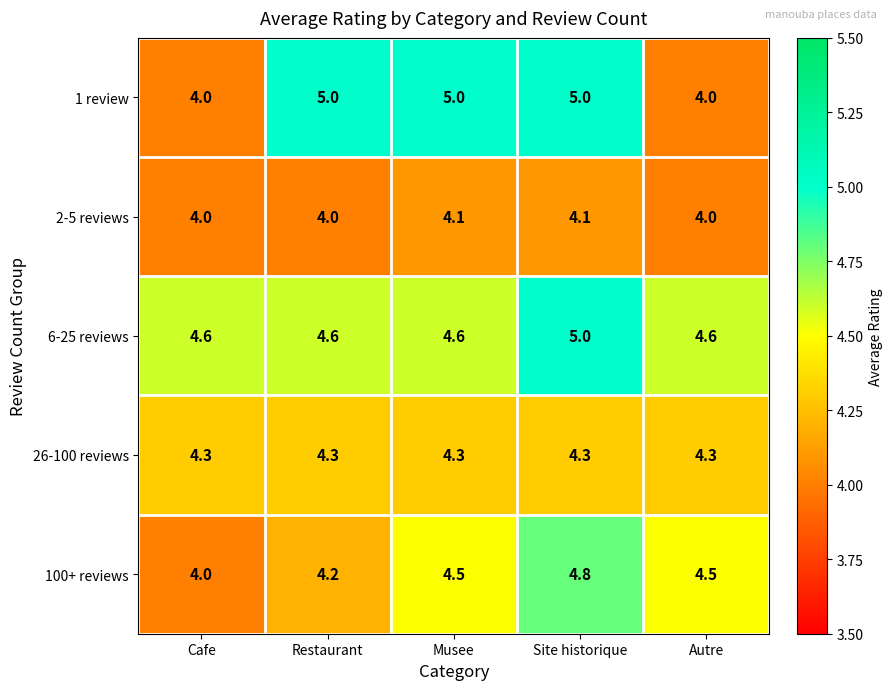

True or false: 2-5 reviews has a value of 4.0 at Autre.

True